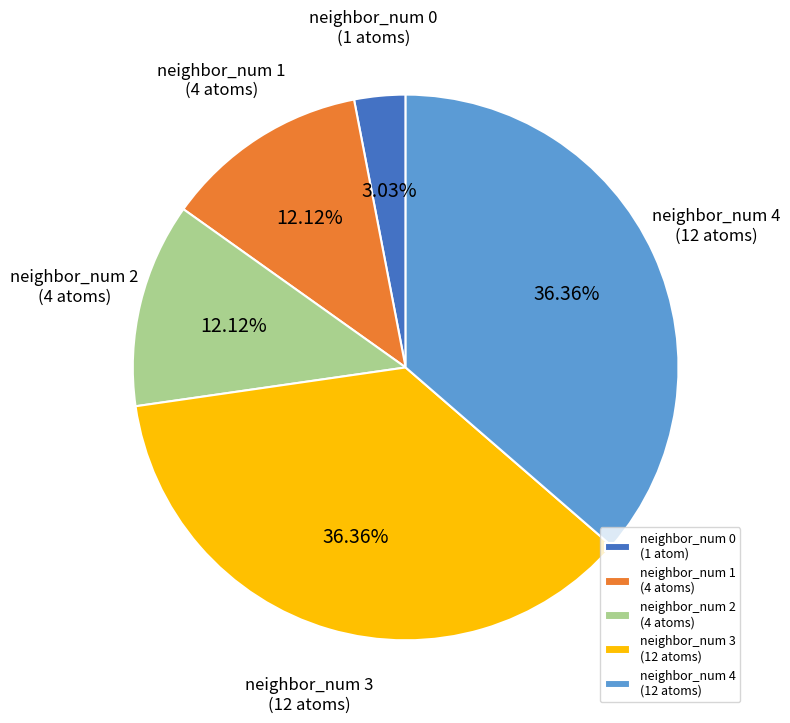

Combined, do neighbor_num 3 (12 atoms) and neighbor_num 1 (4 atoms) account for over 50%?

No